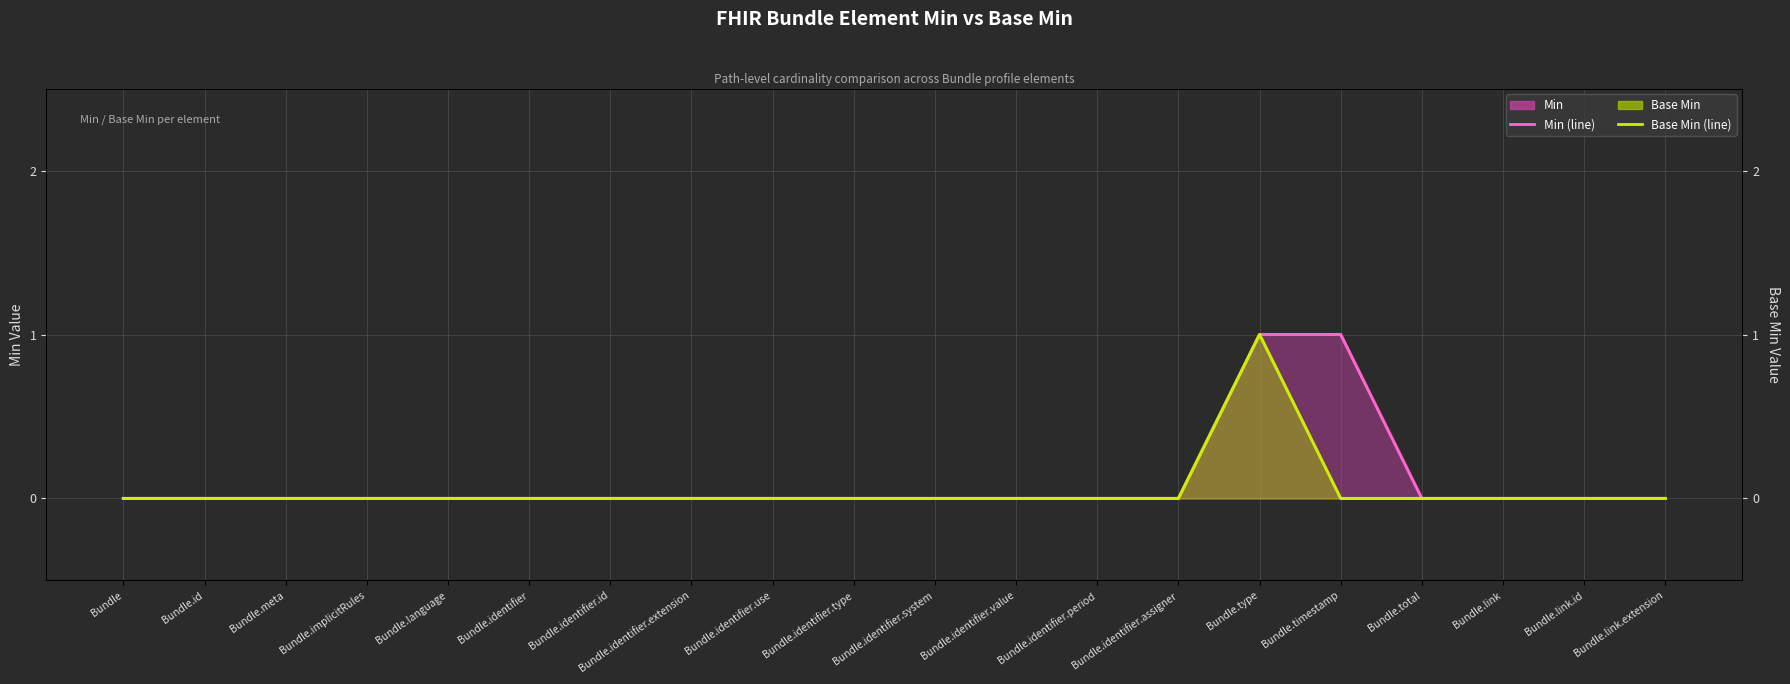

How many lines are shown in the chart?

2